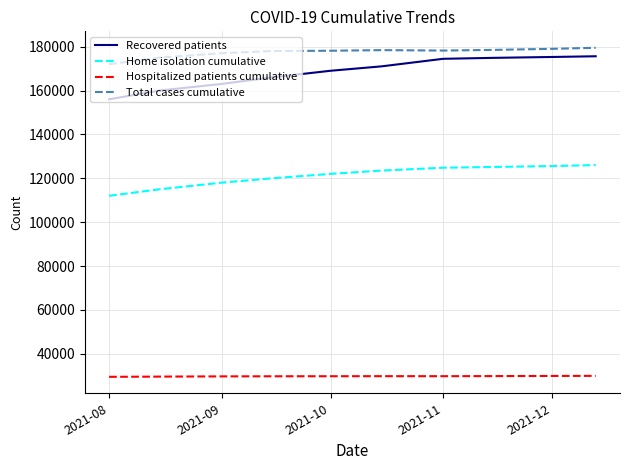

True or false: Total cases cumulative and Home isolation cumulative cross at least once.

False